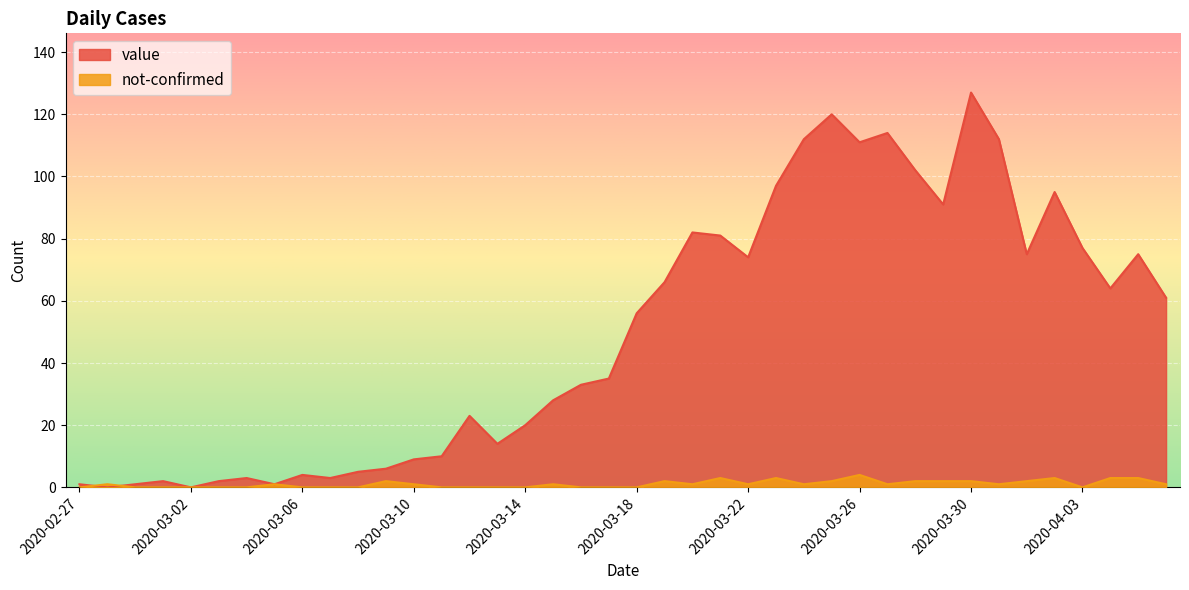

Which series has the largest total across all categories?

value